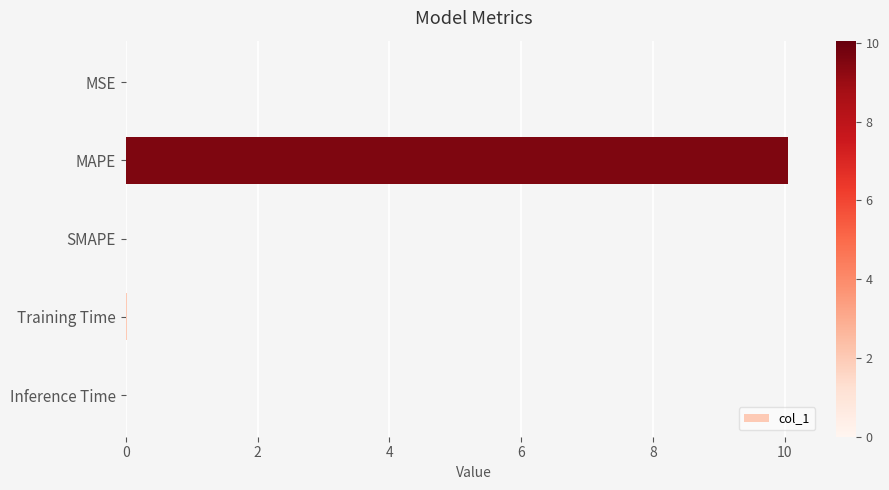

How many series are shown in this chart?

1